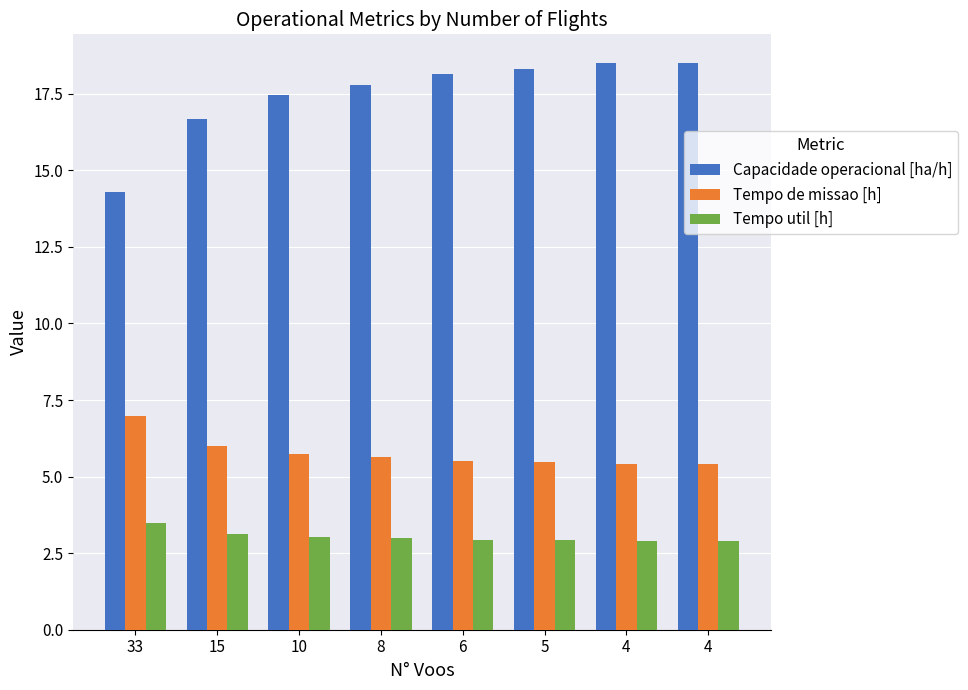

Which label corresponds to the smallest value in the chart?

4